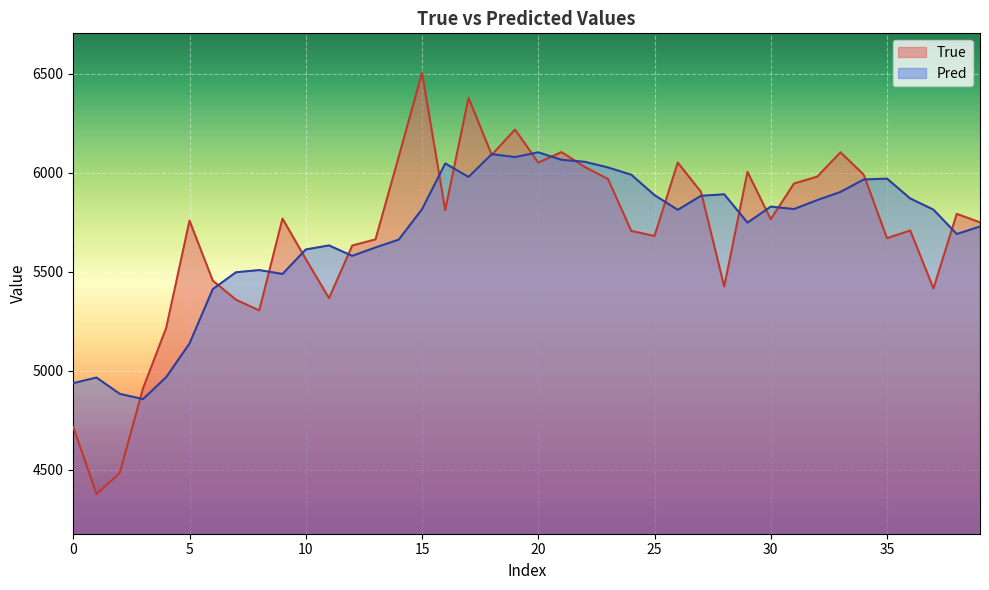

True or false: True has more than 0 interior local peaks.

True